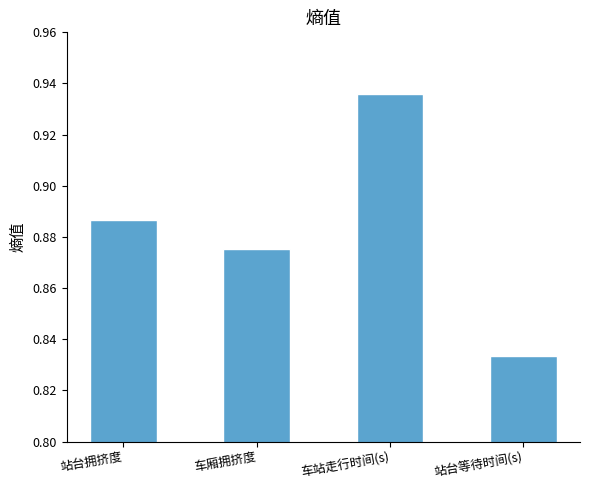

Rank the categories by value from lowest to highest.

站台等待时间(s), 车厢拥挤度, 站台拥挤度, 车站走行时间(s)